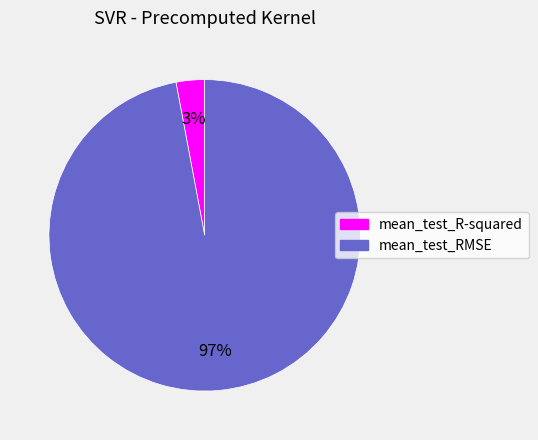

To the nearest percent, what is the difference between the largest and smallest slice percentages?

94%